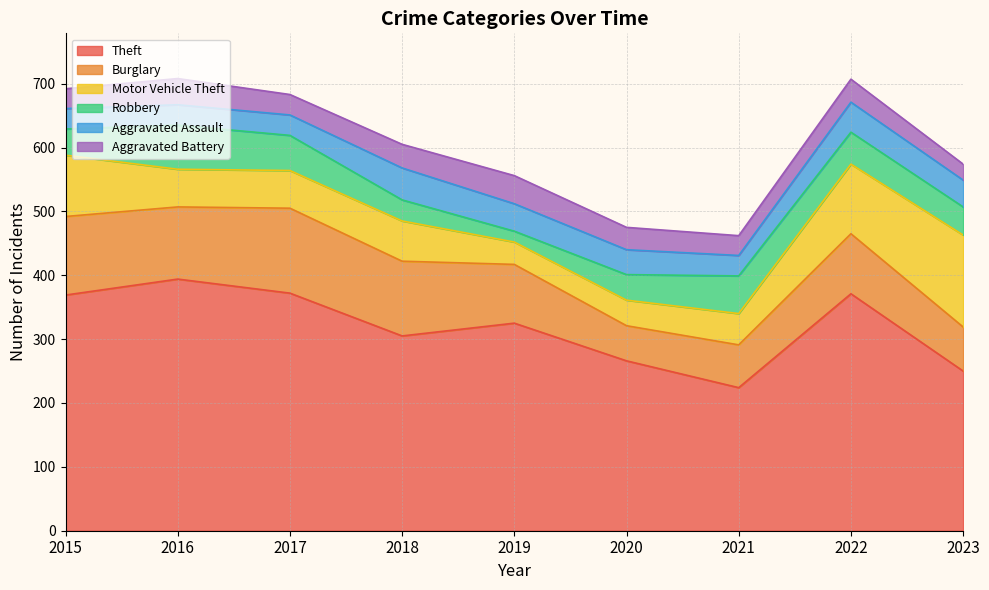

The Motor Vehicle Theft series shows 40 at 2020. True or false?

True